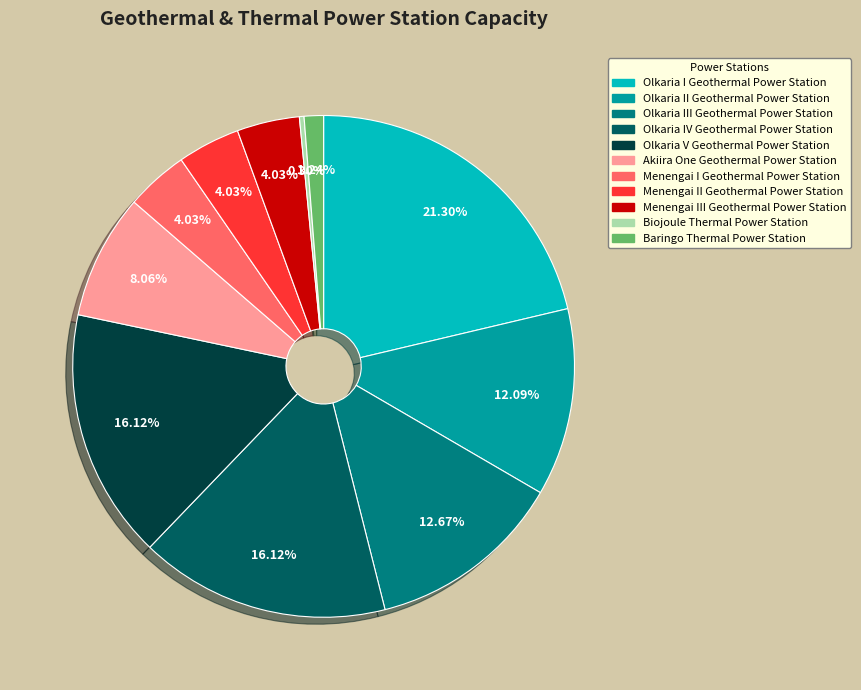

To the nearest percent, what portion does Olkaria V Geothermal Power Station represent?

16%